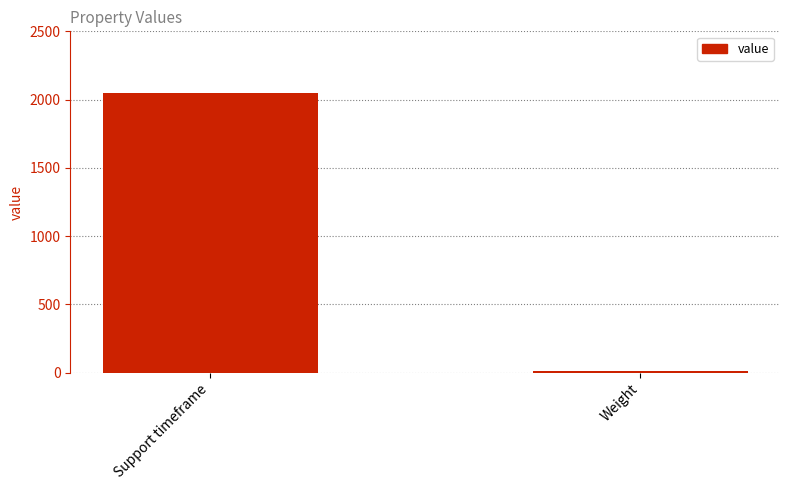

Reading left to right, extract all data points from this chart.

2050	10